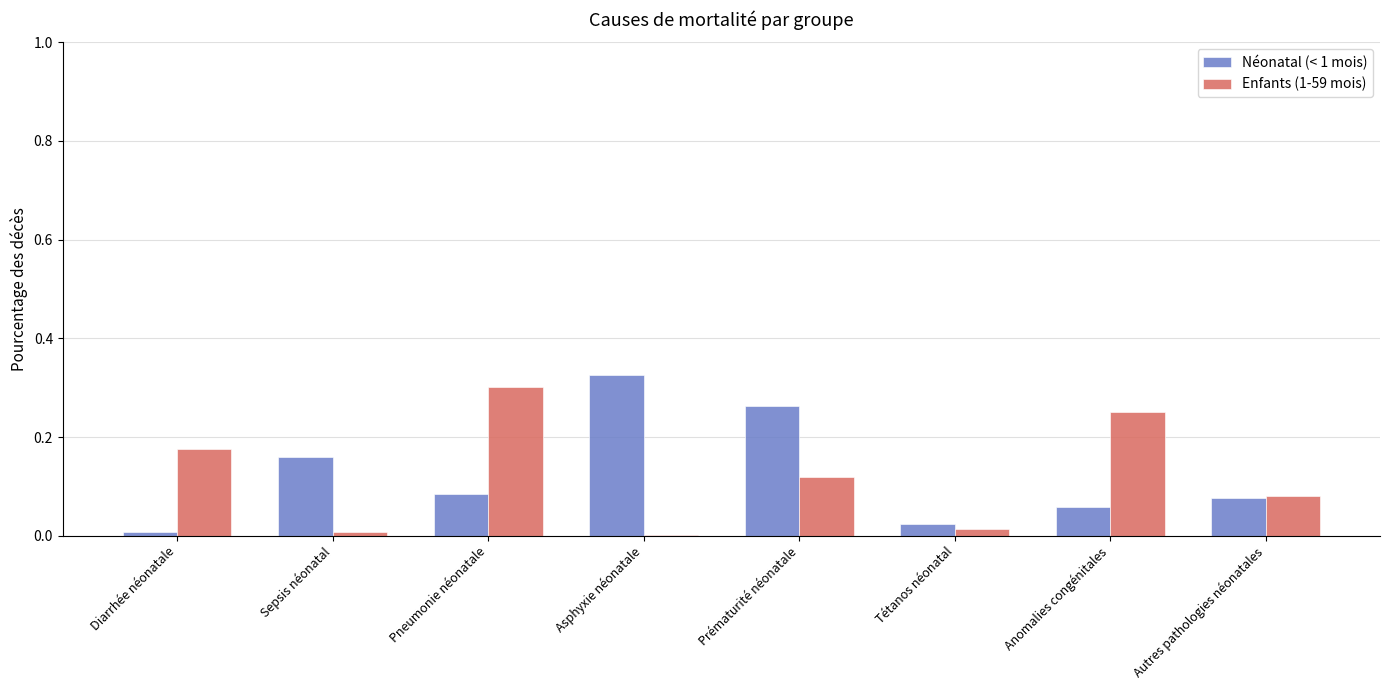

True or false: Néonatal (< 1 mois) has a value of 0.3 at Sepsis néonatal.

False